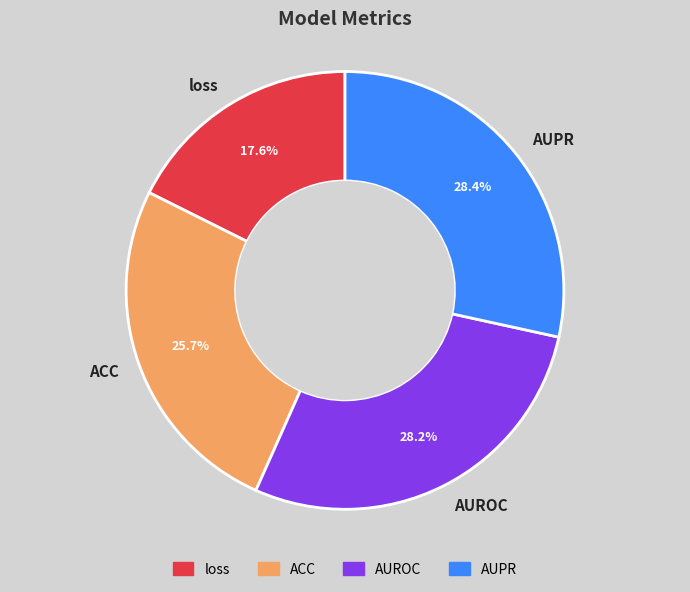

How many segments does this pie chart have?

4